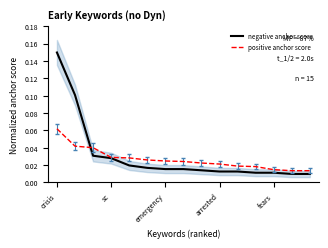

Reading left to right, list all the values displayed in this chart.

negative anchor score: 0.1	0.1	0.0	0.0	0.0	0.0	0.0	0.0	0.0	0.0	0.0	0.0	0.0	0.0	0.0
positive anchor score: 0.1	0.0	0.0	0.0	0.0	0.0	0.0	0.0	0.0	0.0	0.0	0.0	0.0	0.0	0.0